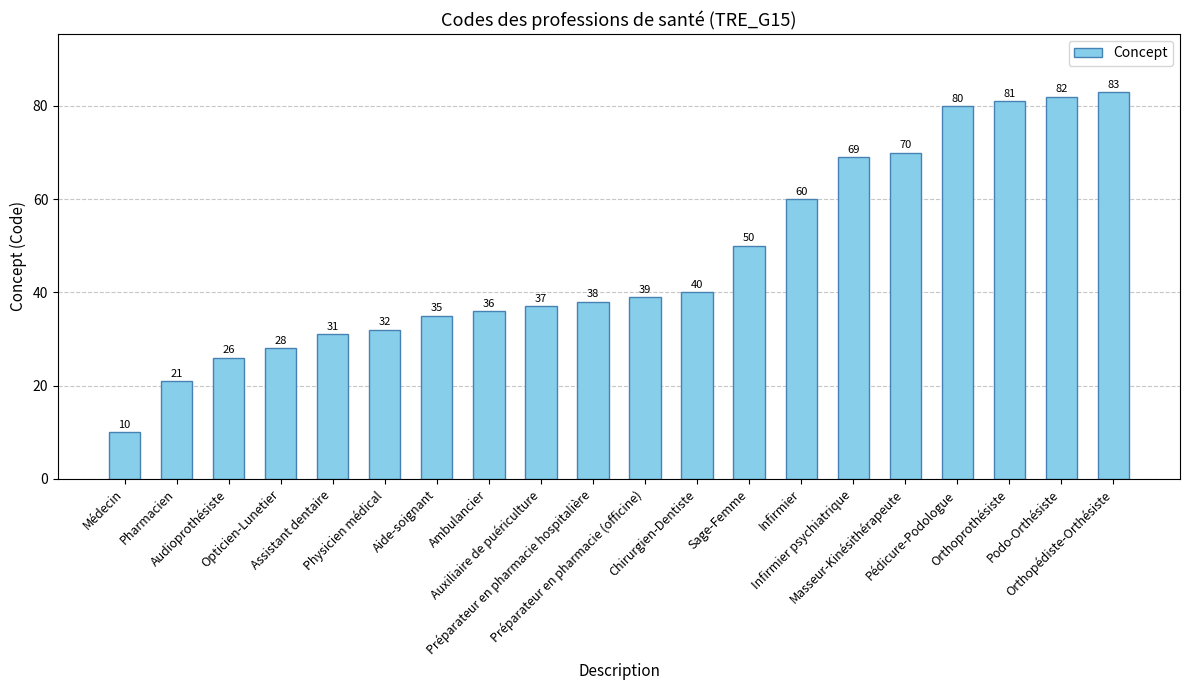

The value at Préparateur en pharmacie (officine) is 39. True or false?

True